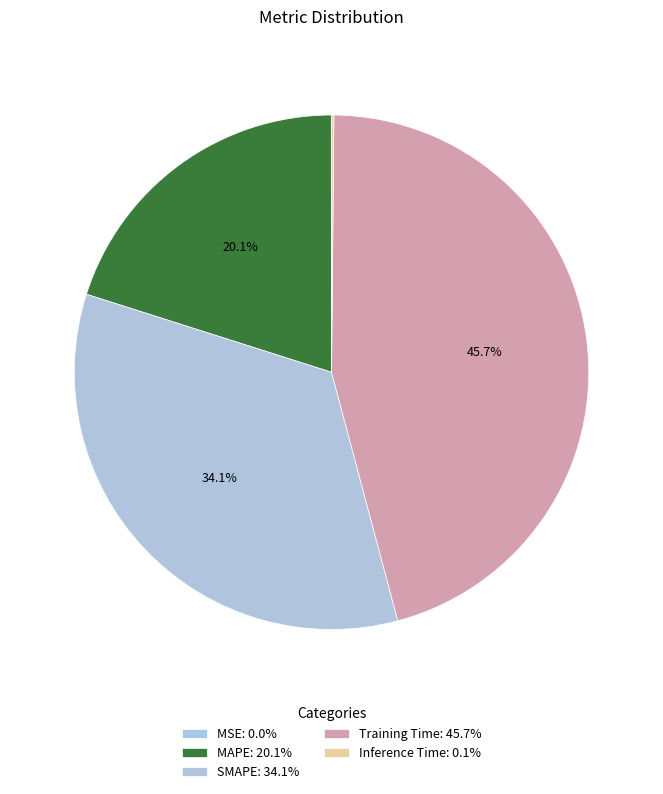

Do MSE and Training Time together represent more than half of the pie?

No